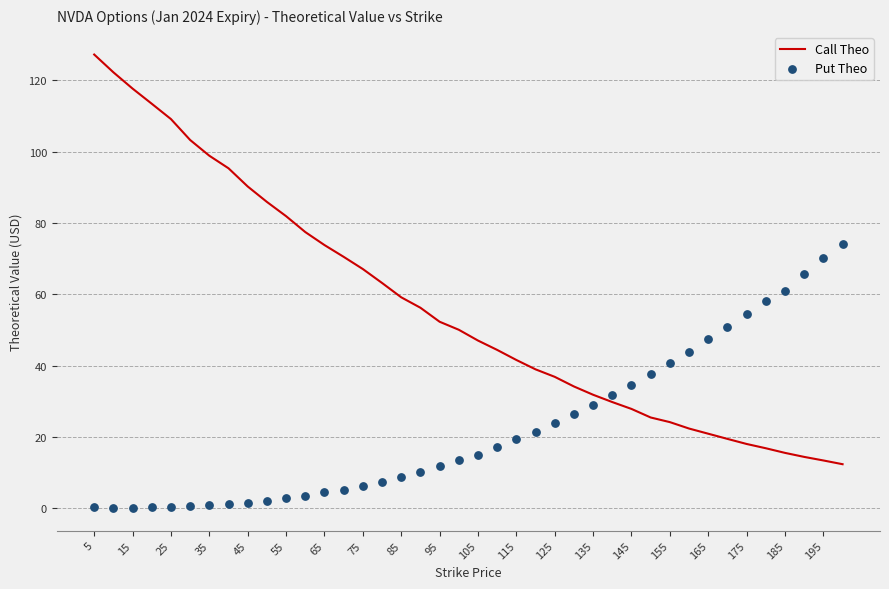

Which series has the largest total across all categories?

Call Theo